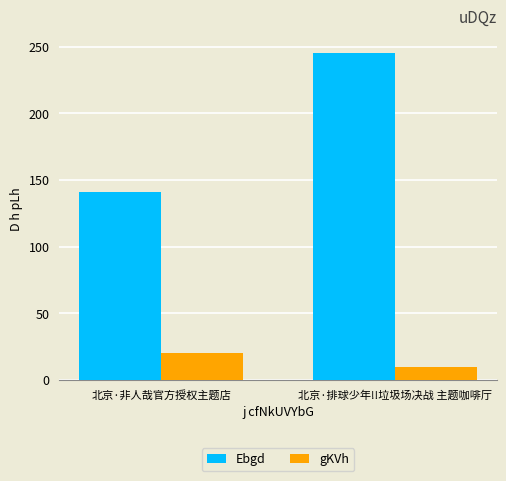

List the series in order of their overall mean, lowest first.

gKVh, Ebgd